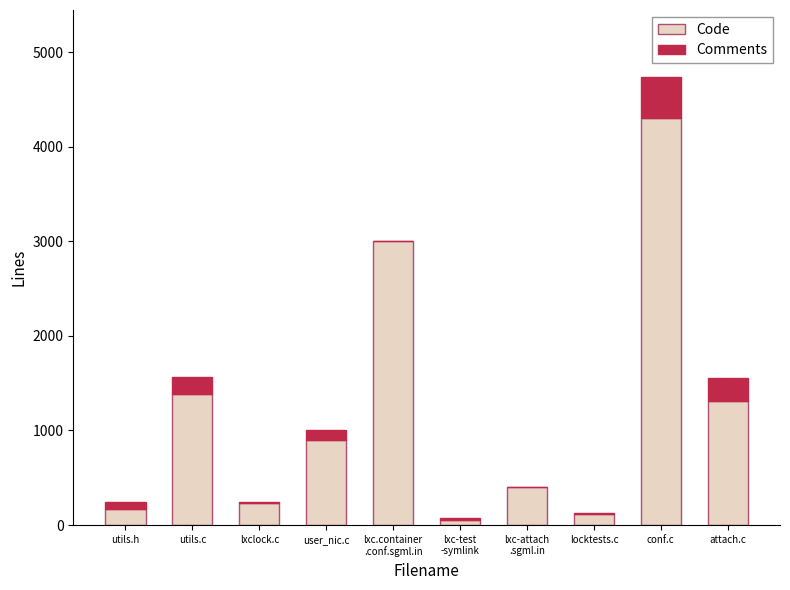

What is the sum of all Code values?

11882